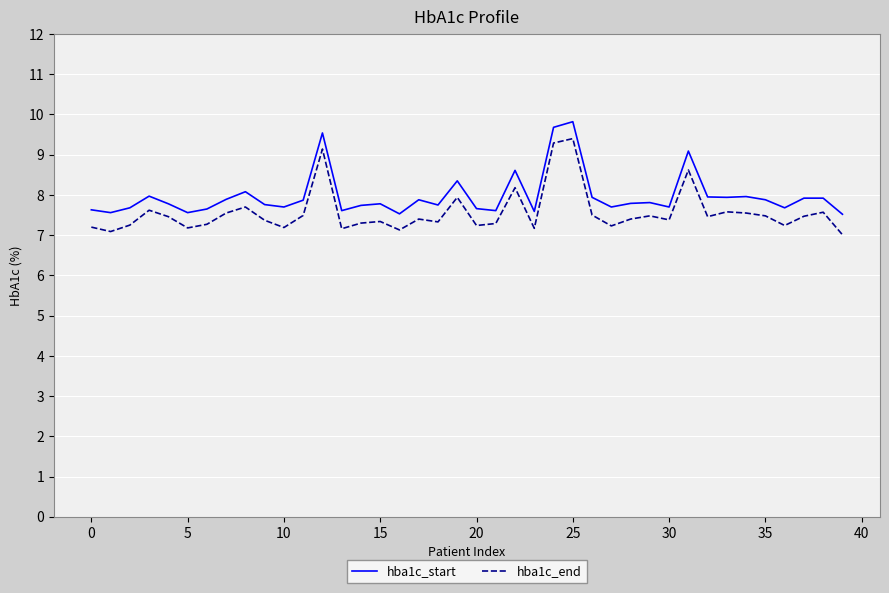

What are all the series names shown in the legend?

hba1c_start, hba1c_end